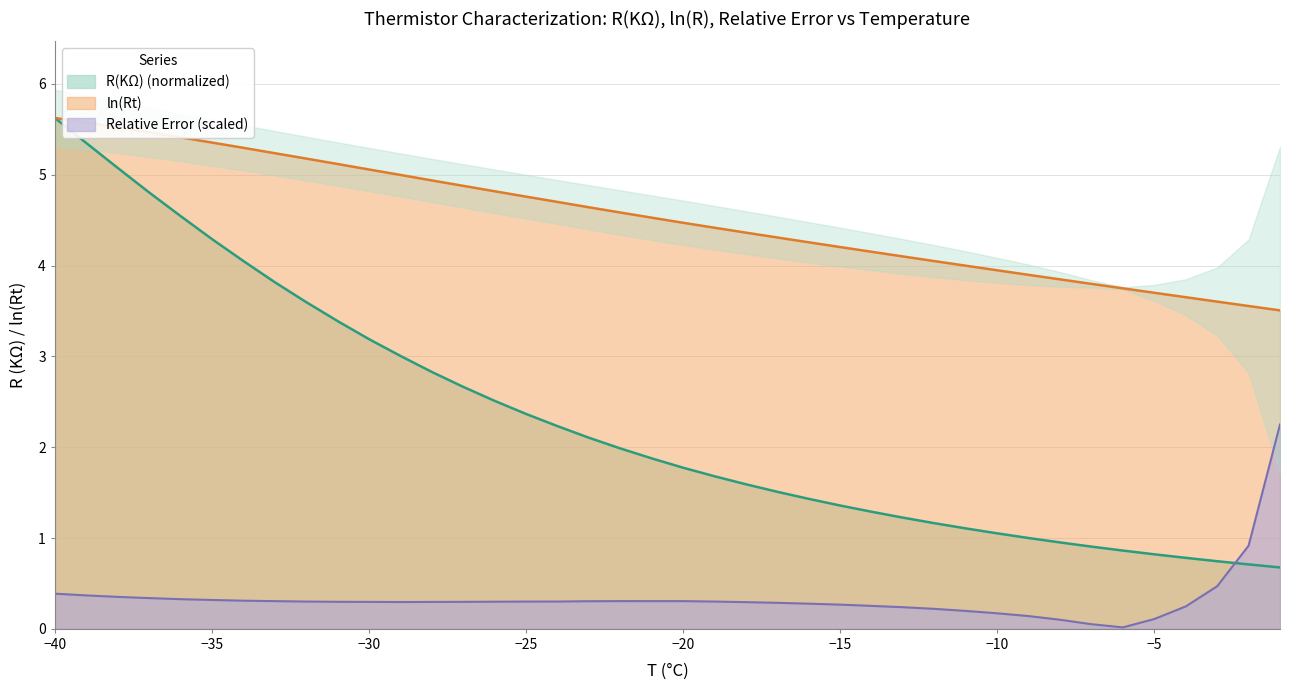

Rank the series by their average value, from lowest to highest.

erreur relative, R(KΩ), lnRt